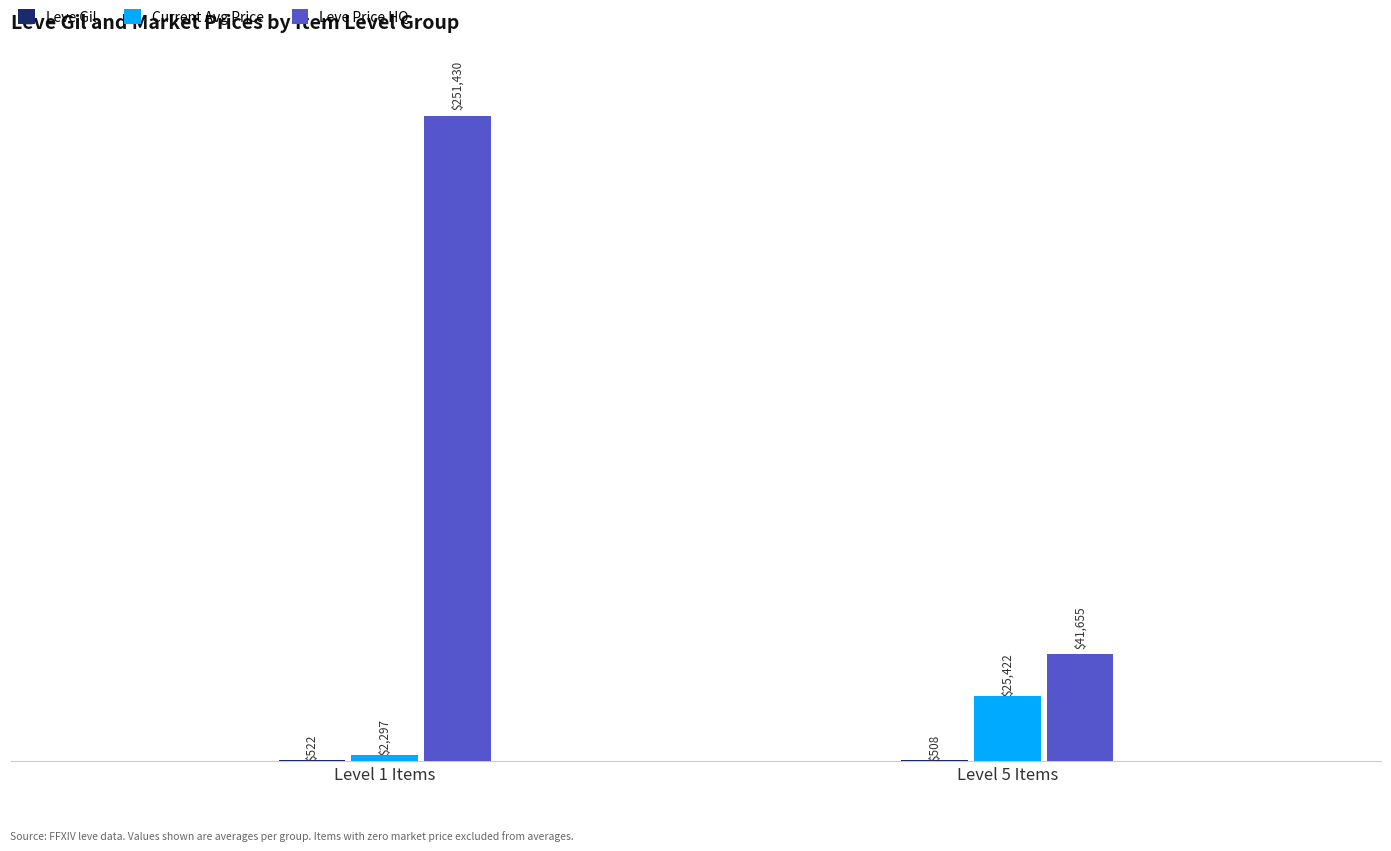

True or false: Leve Price HQ has a value of 251429.7 at Level 1 Items.

True